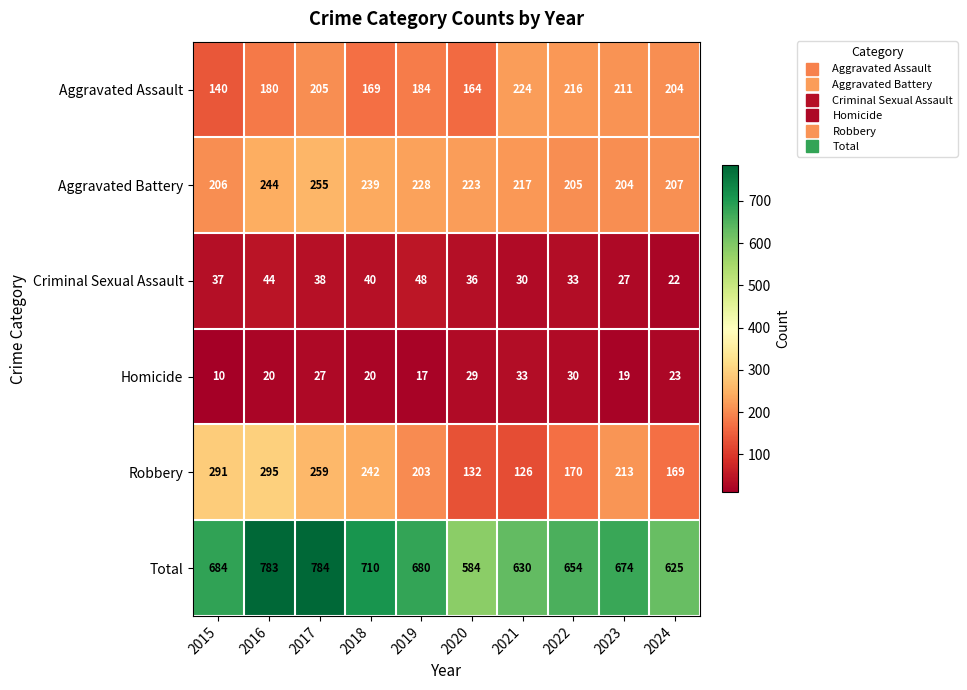

What is the difference between the highest and lowest values at 2020?

555